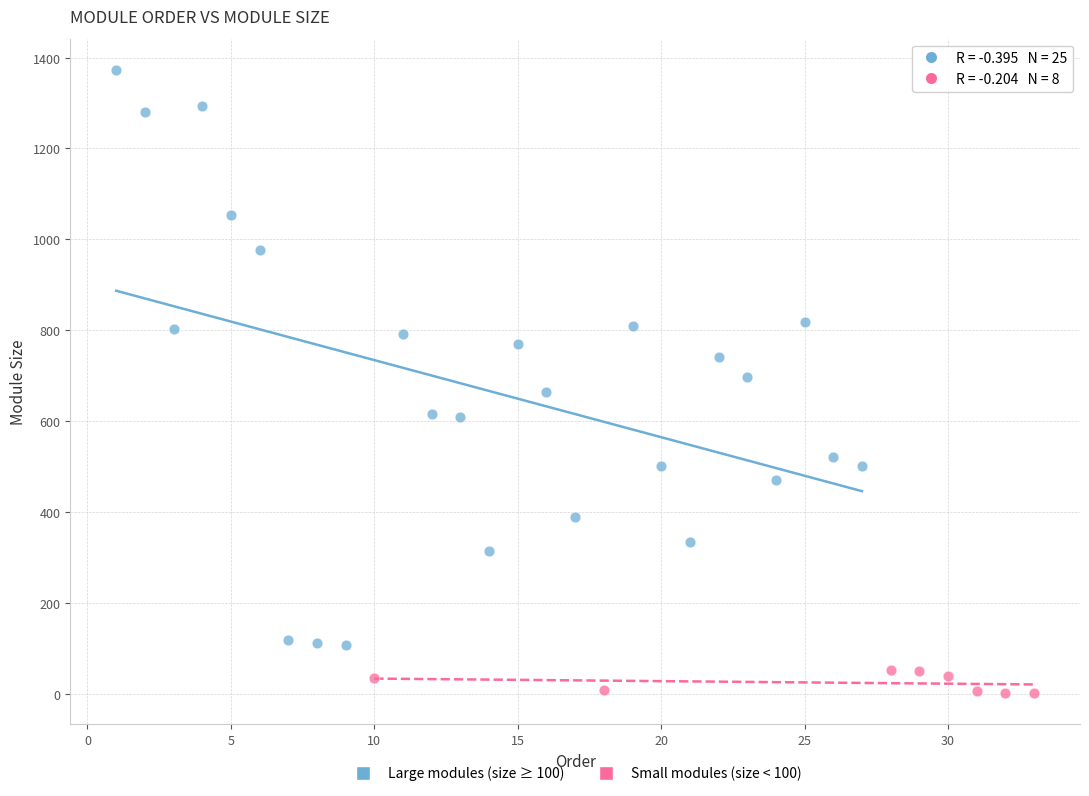

What are all the series names shown in the legend?

Large modules (size ≥ 100), Small modules (size < 100)